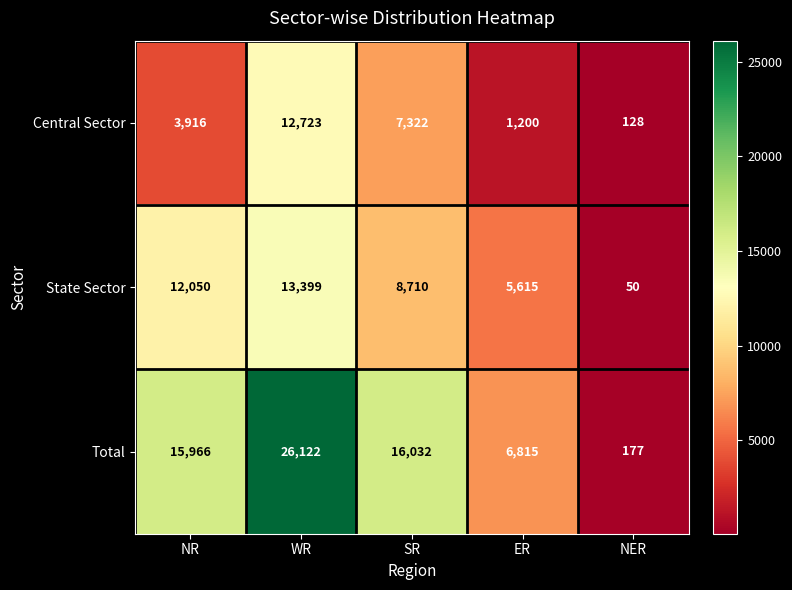

What is the difference between the maximum and second lowest values in the Central Sector series?

11523